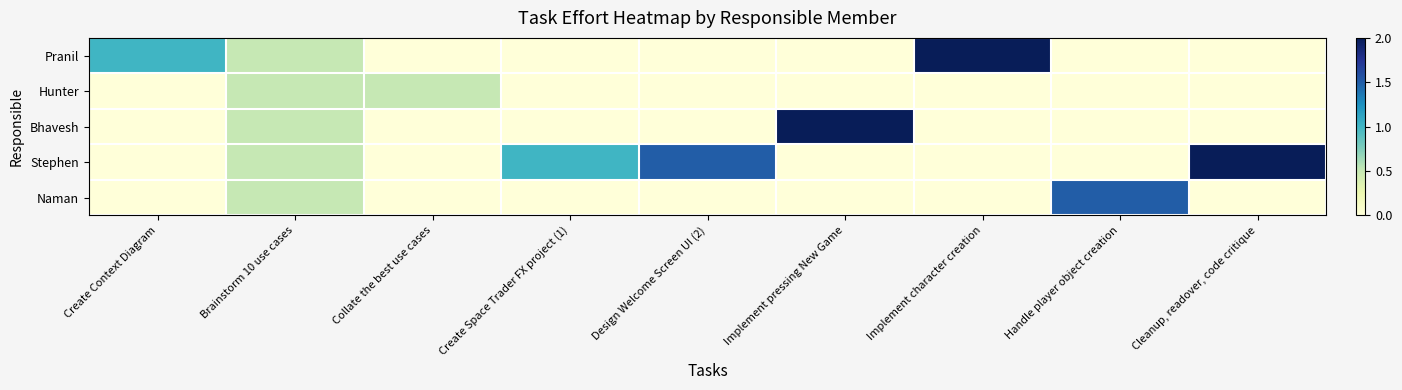

Which series has the widest spread of values?

Pranil